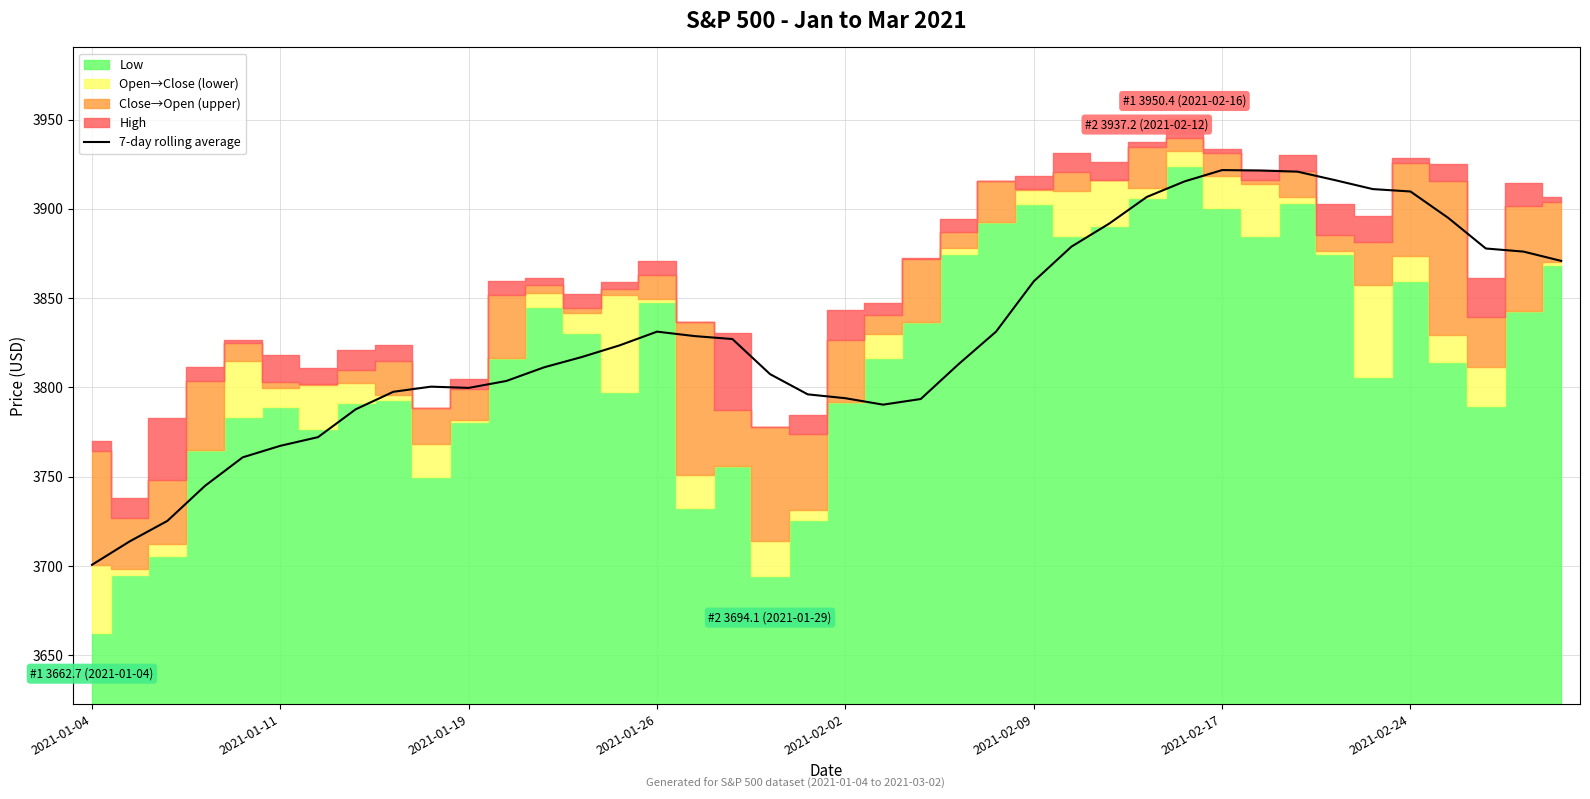

The value of 7-day rolling average at 2021-01-19 is 3799.7. True or false?

True